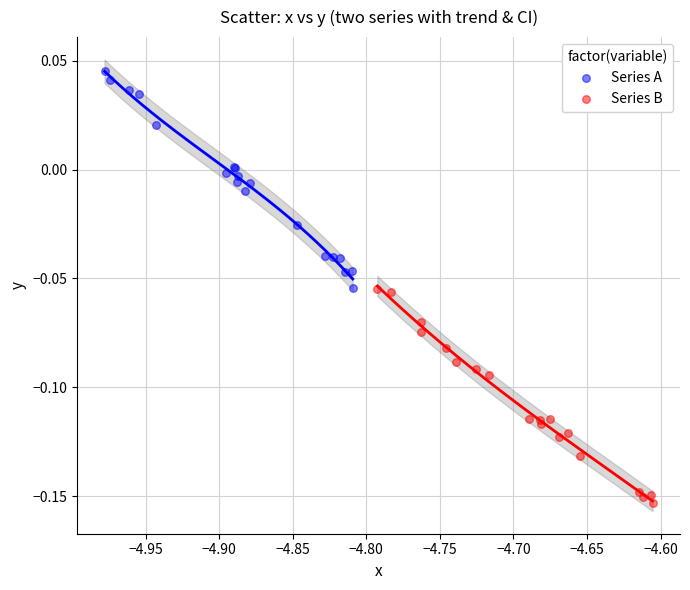

Which series reaches the maximum Y coordinate?

Series A